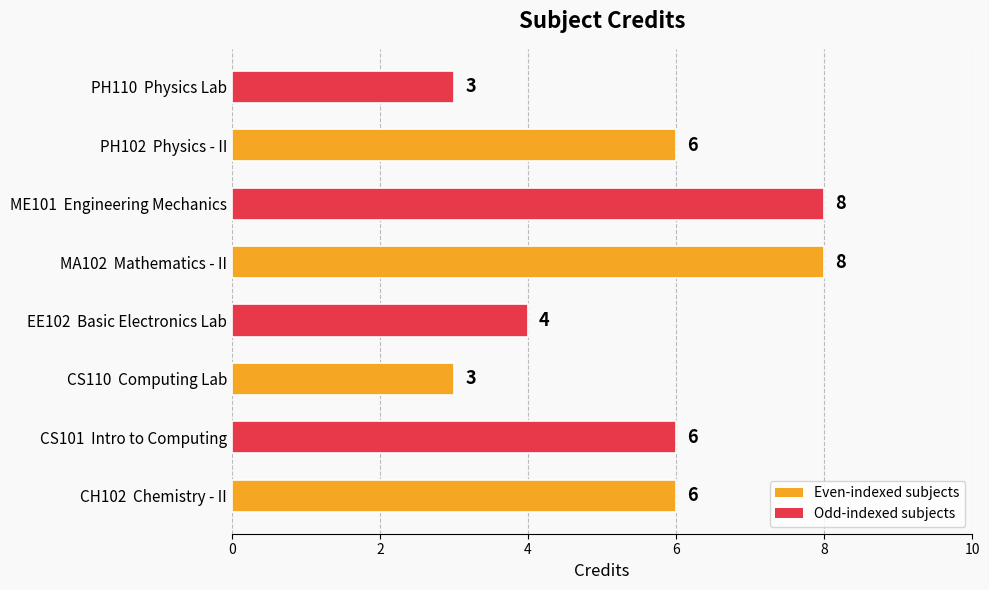

Reading bottom to top, transcribe all the data shown in this chart.

CH102  Chemistry - II=6	CS101  Intro to Computing=6	CS110  Computing Lab=3	EE102  Basic Electronics Lab=4	MA102  Mathematics - II=8	ME101  Engineering Mechanics=8	PH102  Physics - II=6	PH110  Physics Lab=3